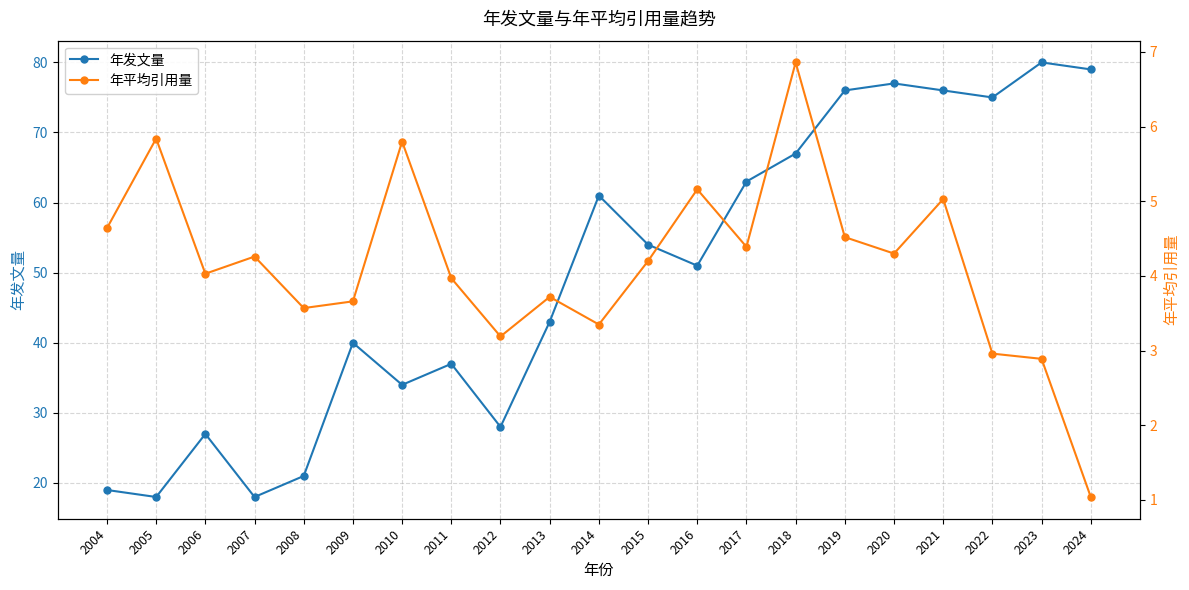

How many lines are shown in the chart?

2